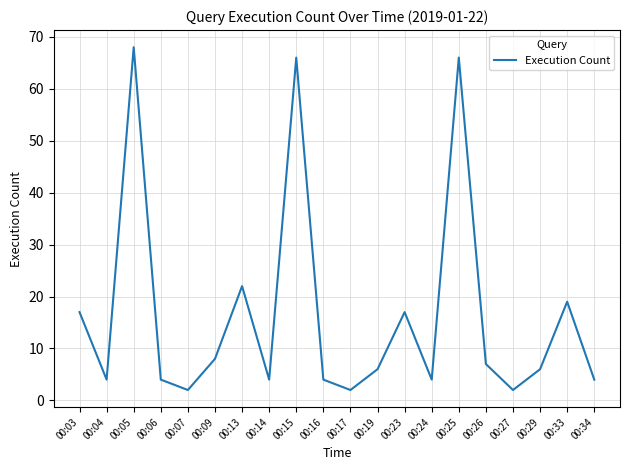

True or false: the data has more than 2 interior local peaks.

True